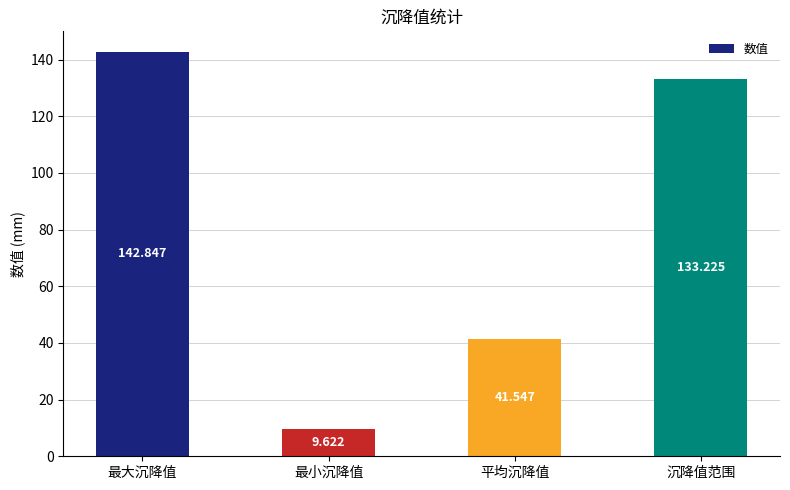

Which category has the highest value across all series?

最大沉降值